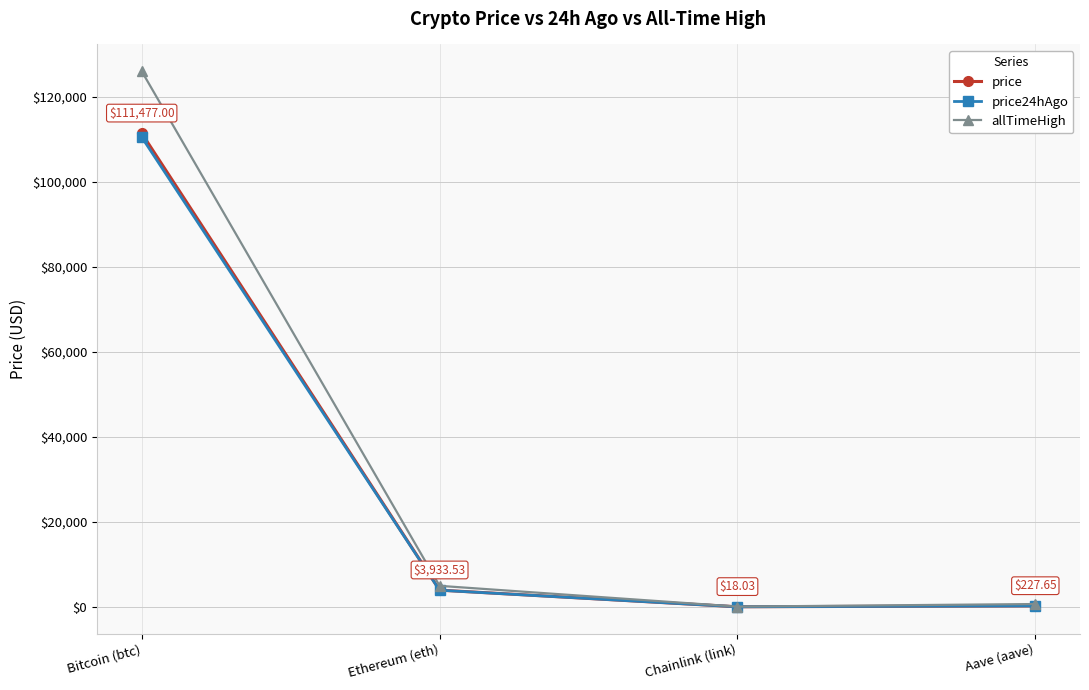

Is it true that allTimeHigh equals 52.7 at Chainlink (link)?

True